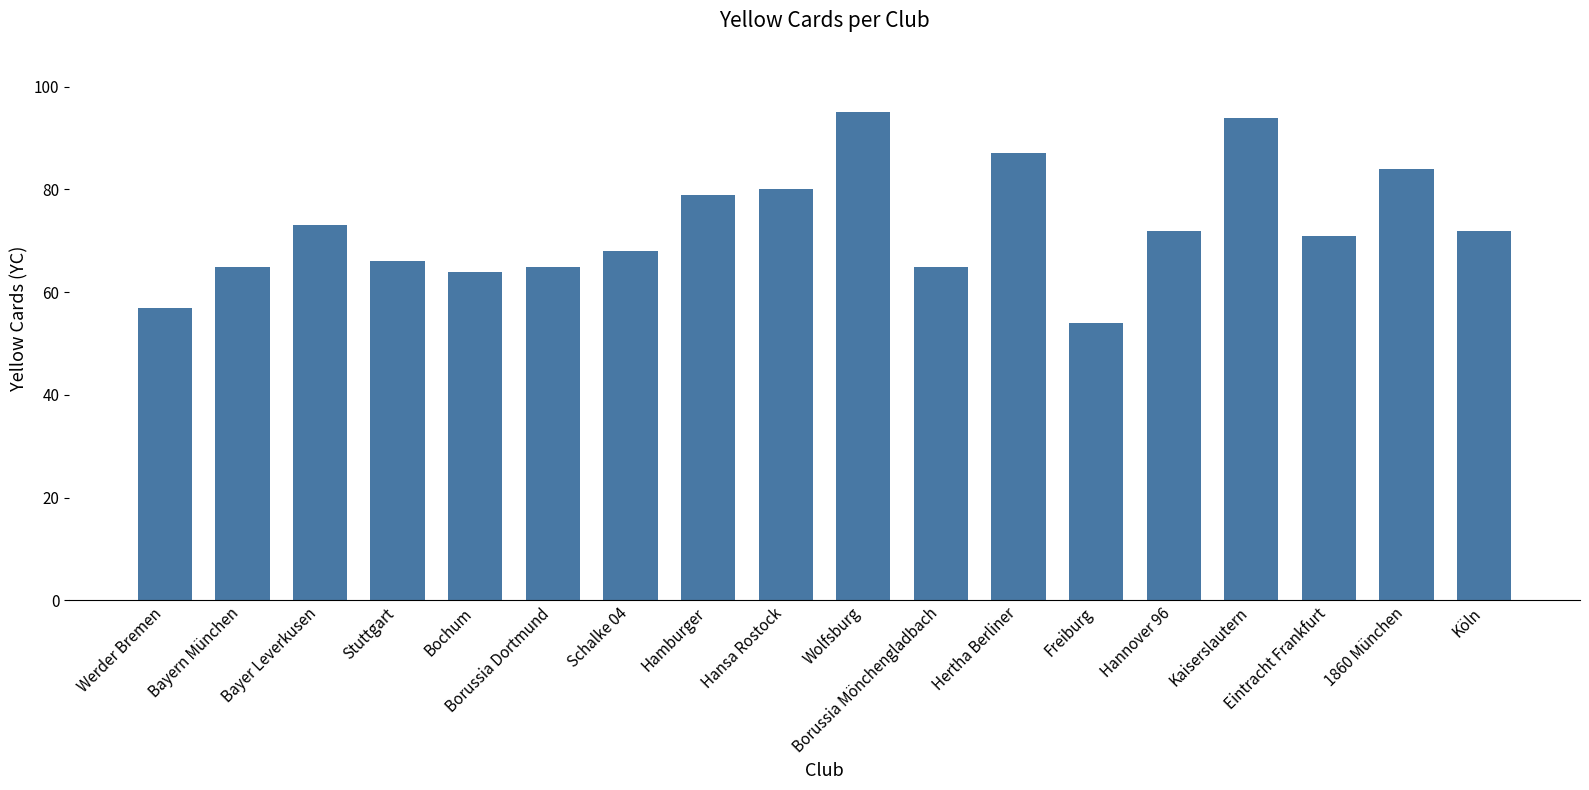

What is the sum of the values at Wolfsburg and Freiburg?

149